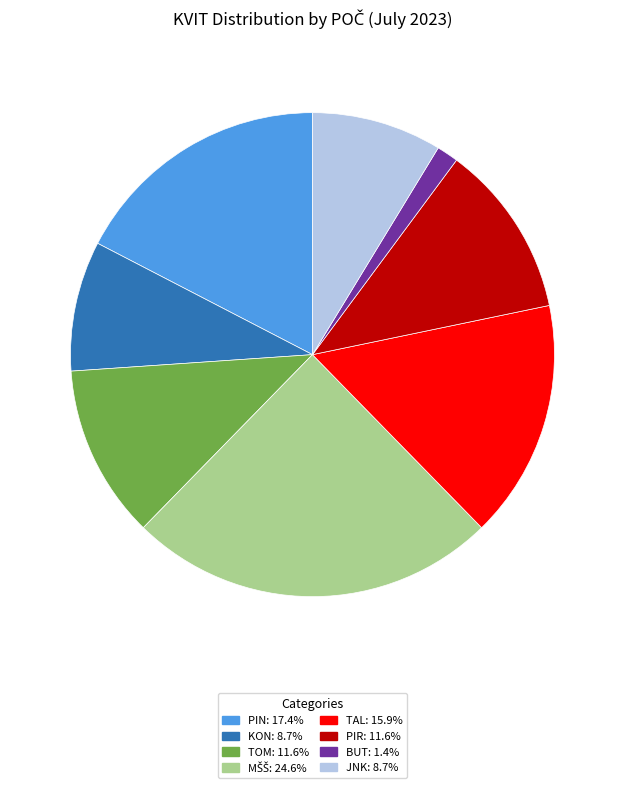

Is there a majority slice in this chart?

No